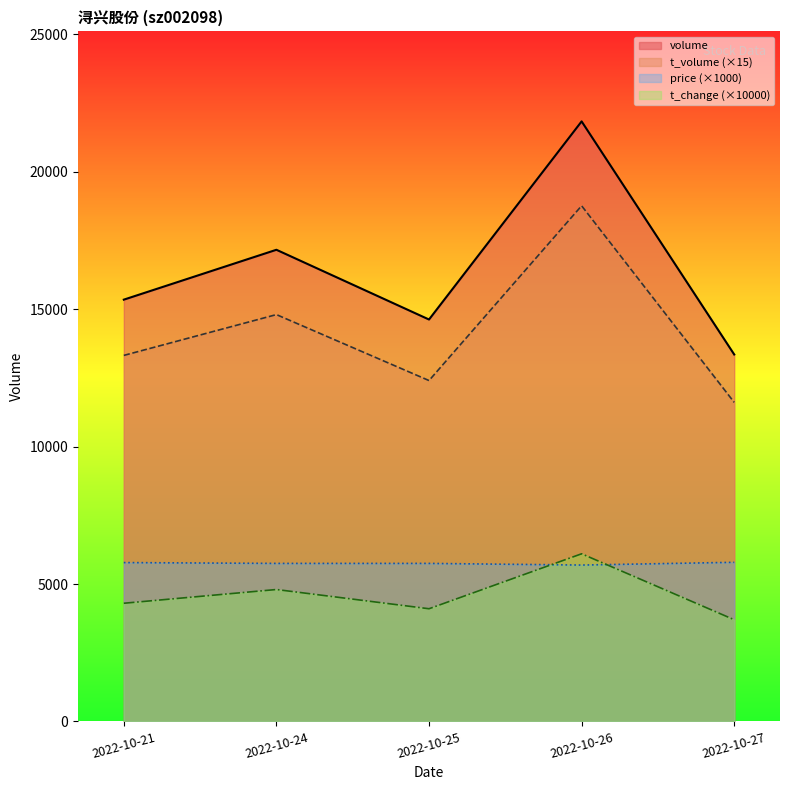

Reading right to left, what are all the values shown in this chart?

volume: 13353	21836	14626	17164	15349
t_volume: 11610	18765	12405	14805	13320
price: 5790	5690	5750	5750	5780
t_change: 3700	6100	4100	4800	4300